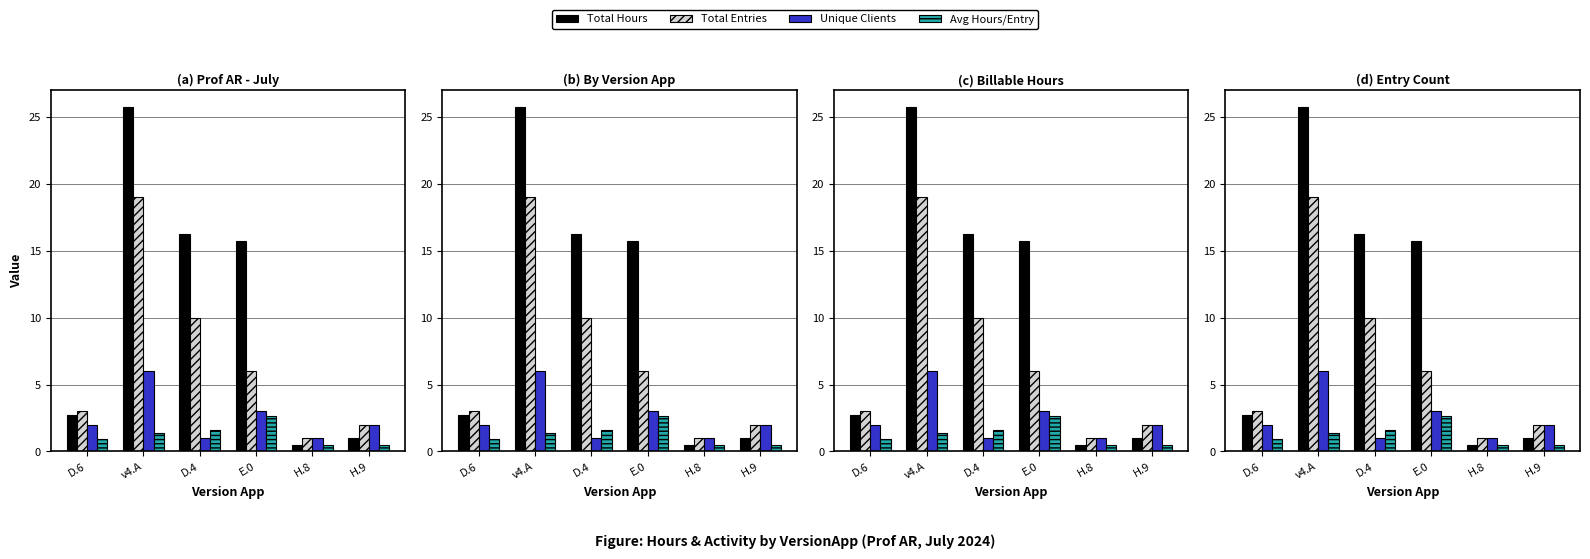

What is the greatest value displayed?

25.8